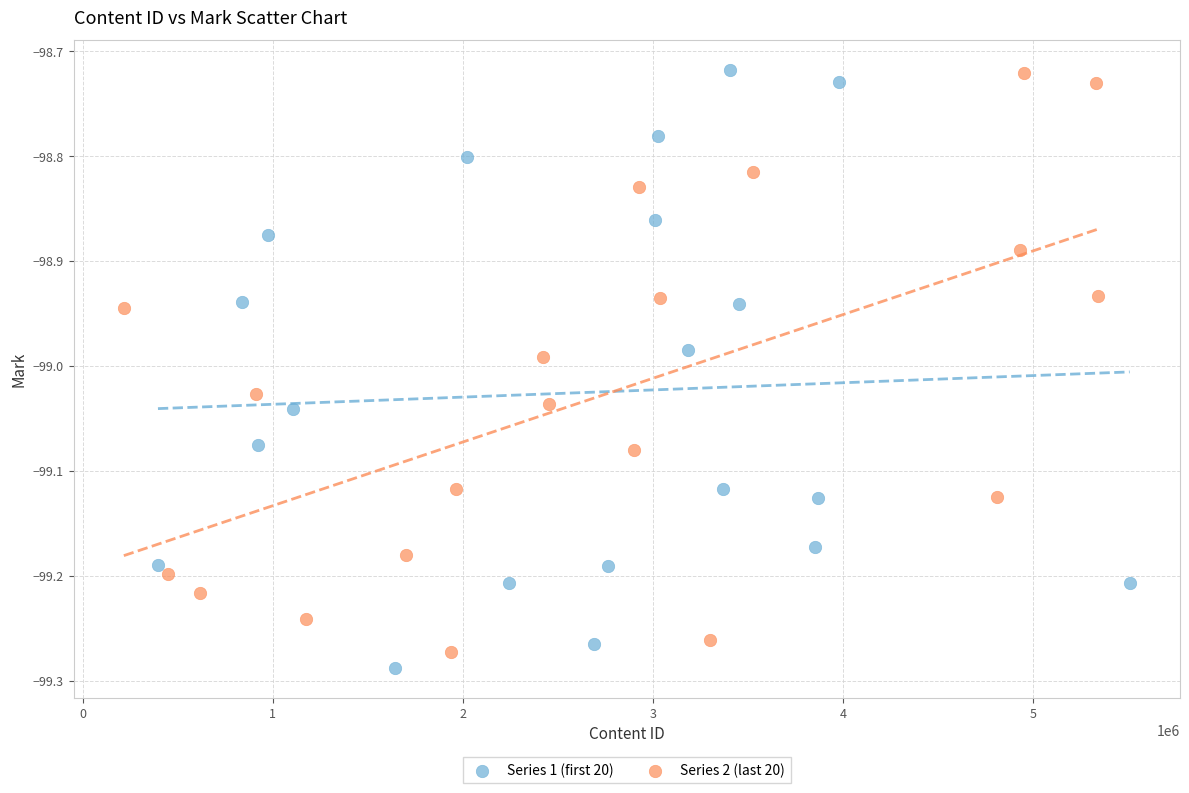

What are all the series names shown in the legend?

Series 1 (first 20), Series 2 (last 20)